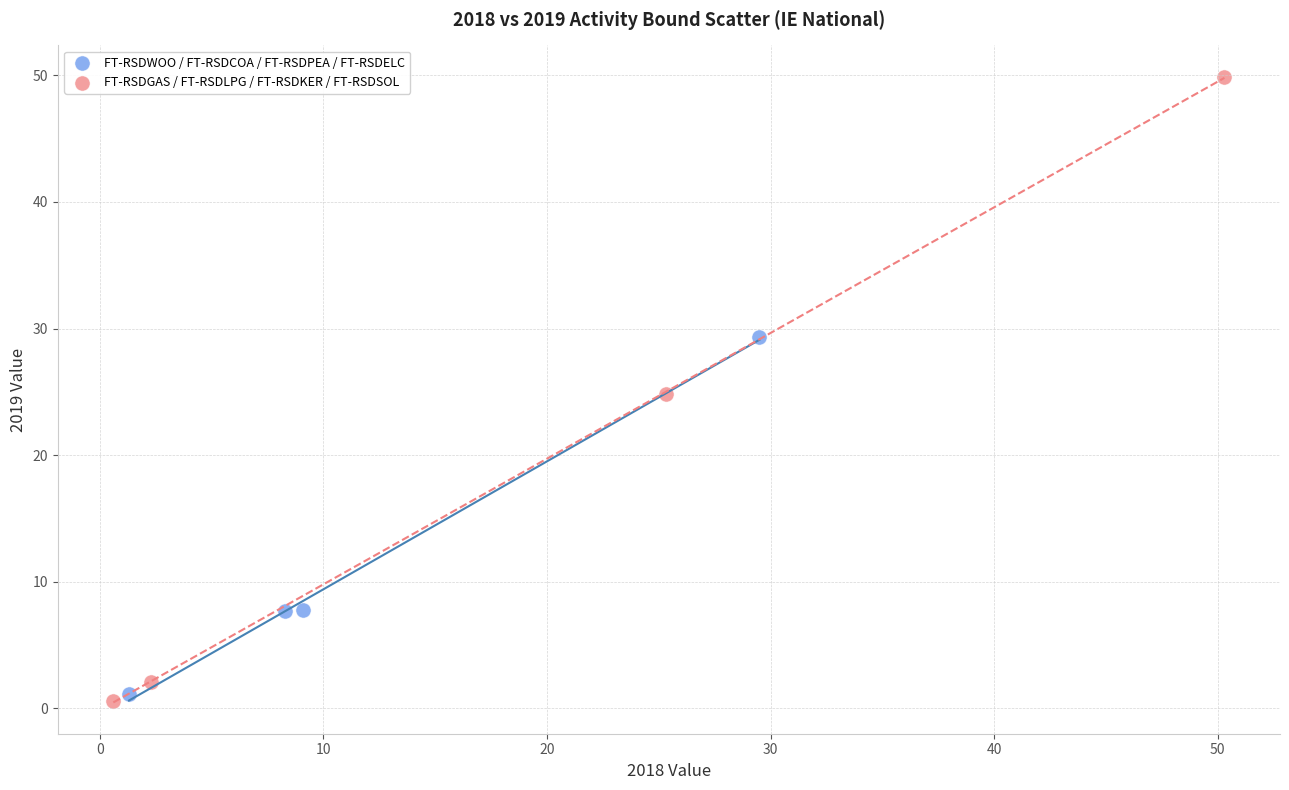

What are all the series names shown in the legend?

FT-RSDWOO / FT-RSDCOA / FT-RSDPEA / FT-RSDELC, FT-RSDGAS / FT-RSDLPG / FT-RSDKER / FT-RSDSOL